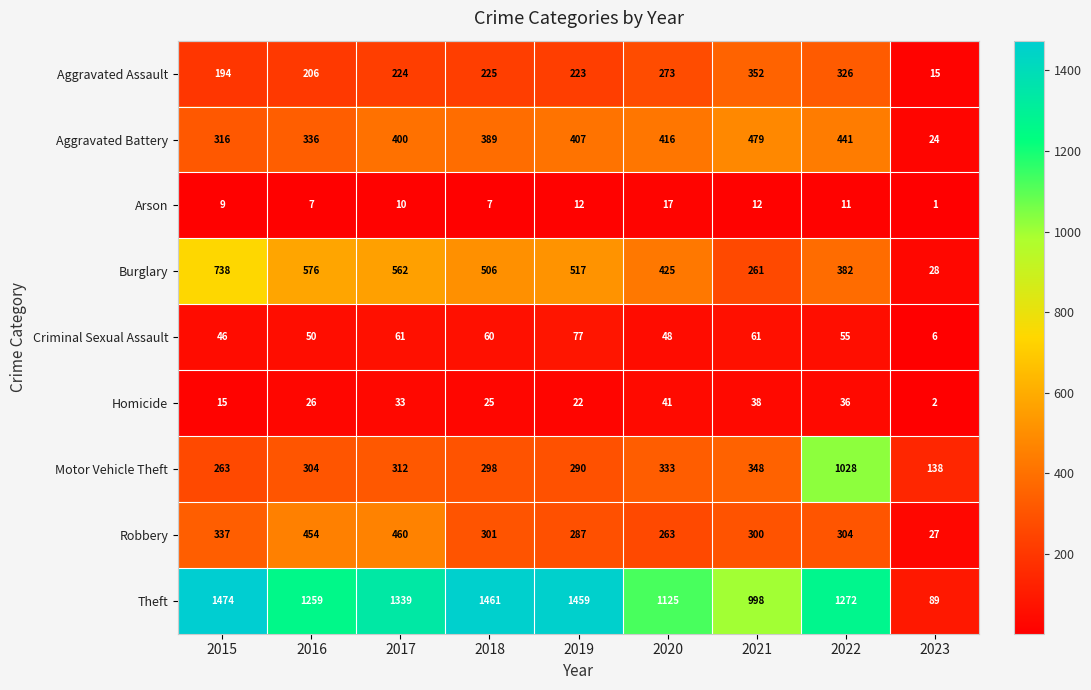

What is the average value of the Criminal Sexual Assault series?

52